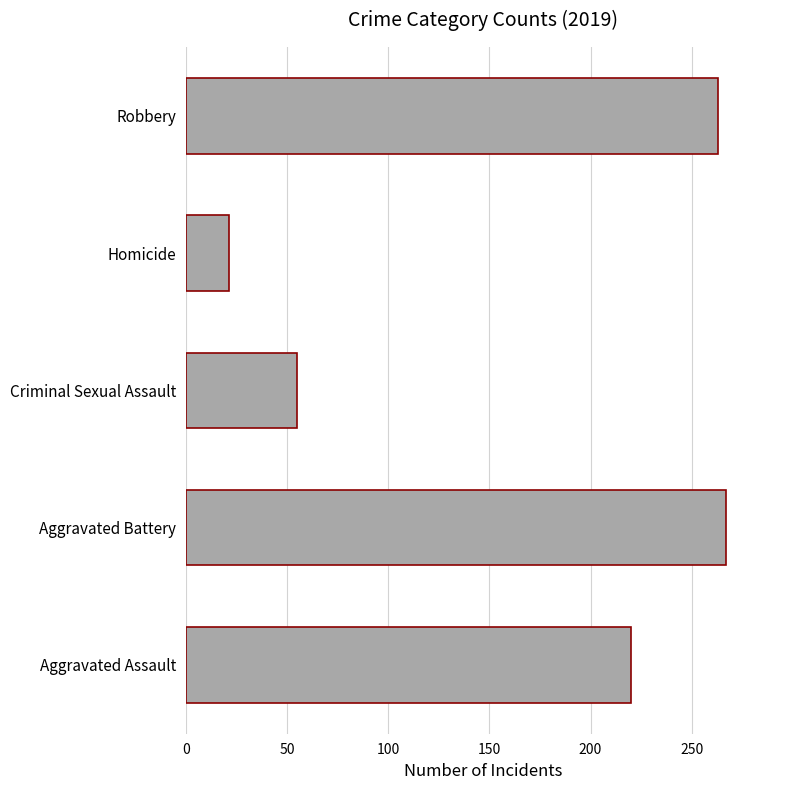

The chart shows a value of 92 at Aggravated Battery. True or false?

False